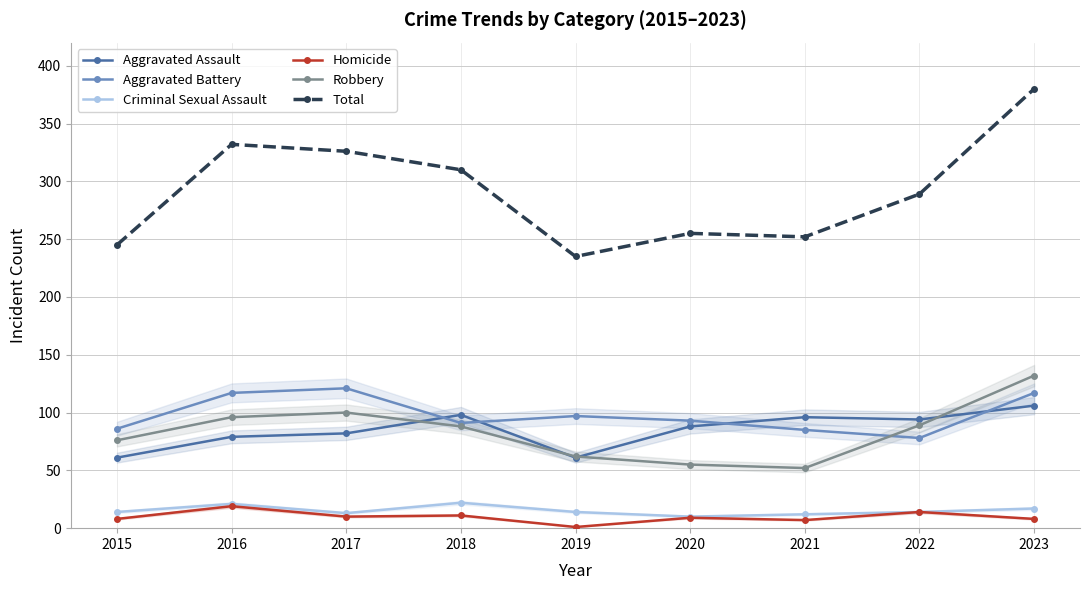

What is the sum of the Robbery values at 2021 and 2019?

114